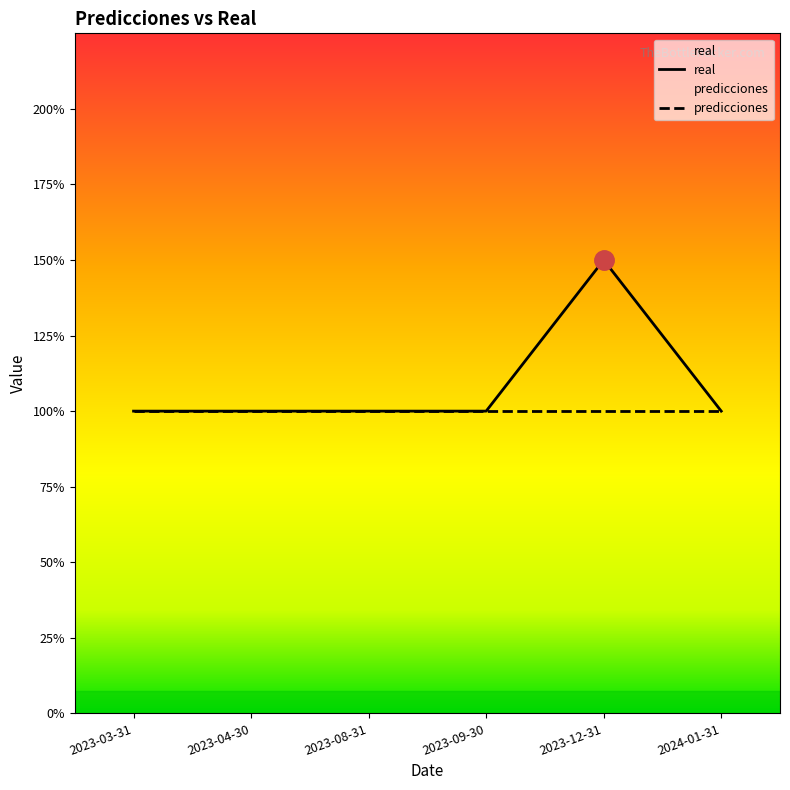

Which series has the largest total across all categories?

real